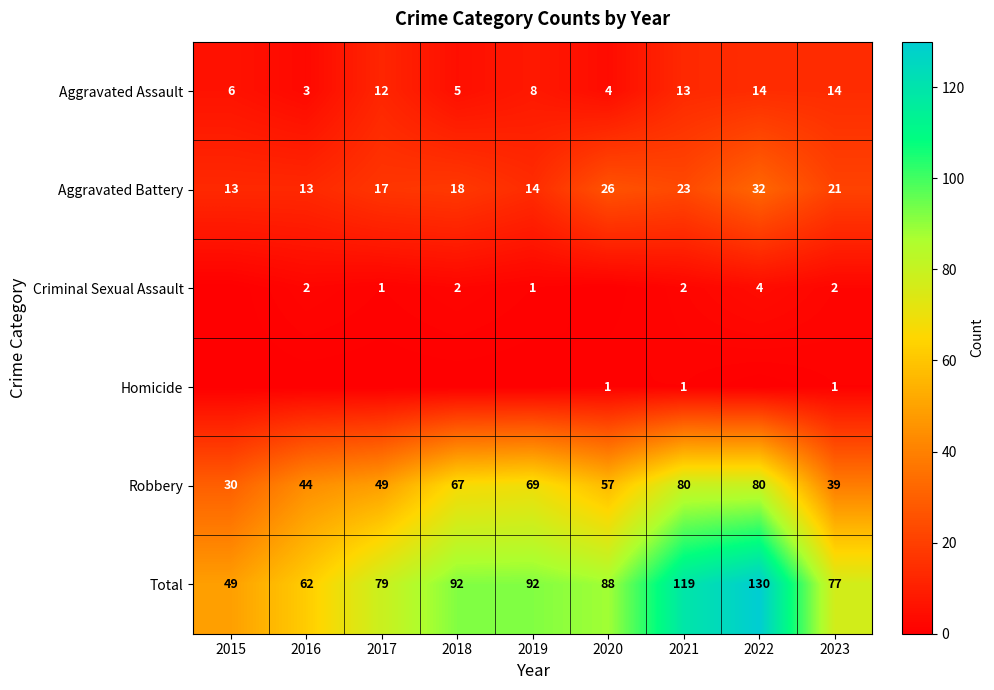

What is the difference between the Robbery values at 2016 and 2020?

13